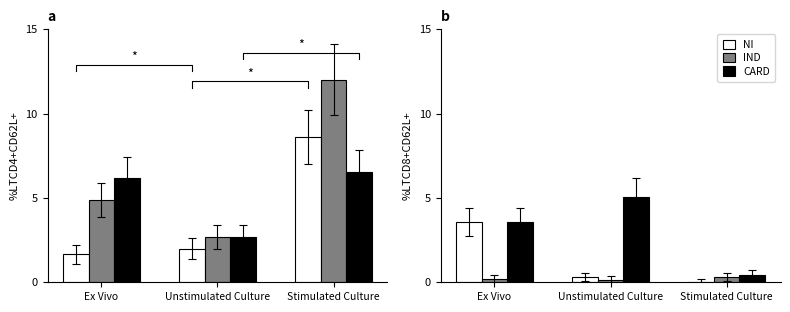

The IND series shows 0.2 at Ex Vivo. True or false?

True